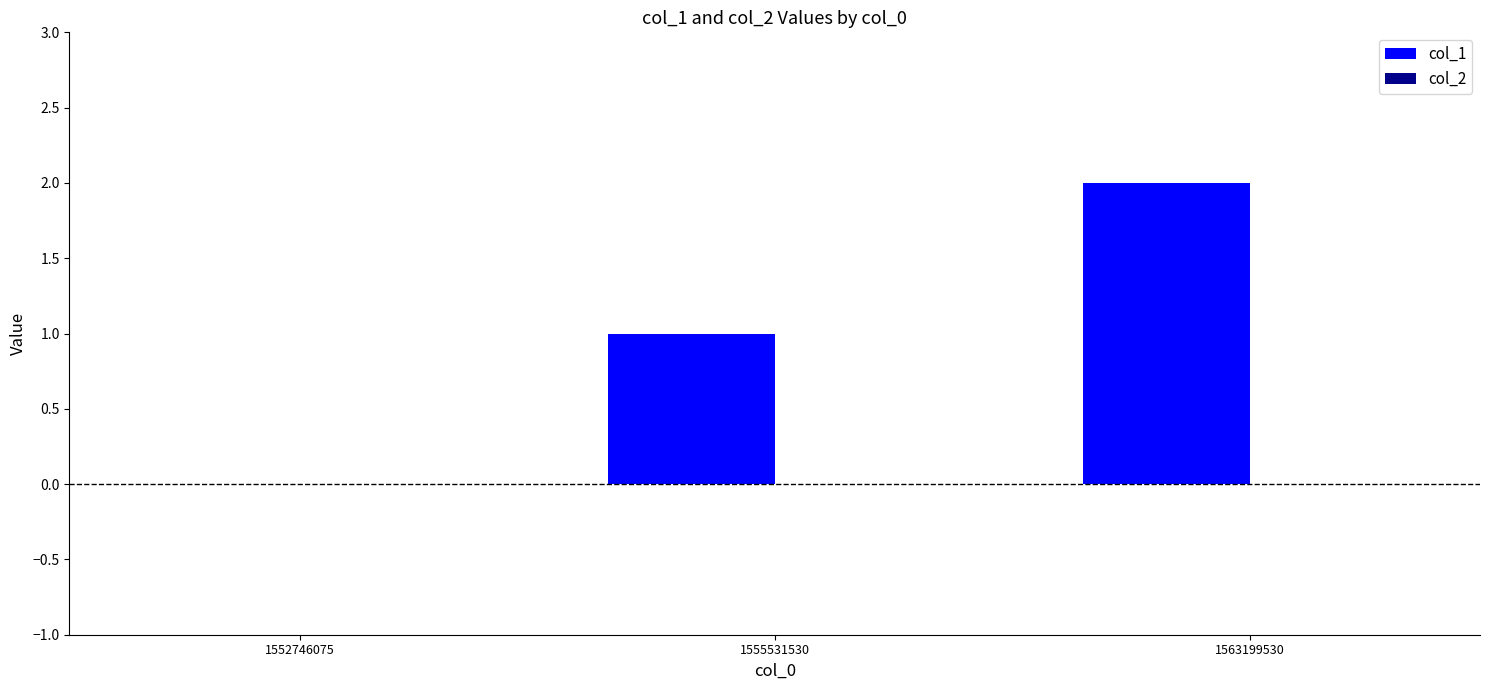

What is the sum of the values at 1563199530 and 1555531530?

3